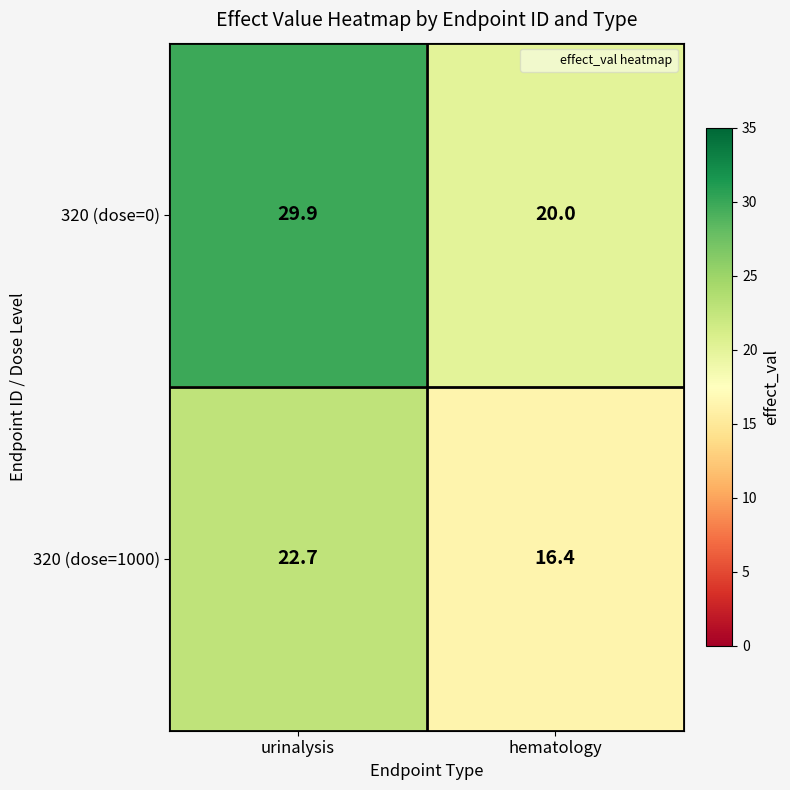

What is the total value across all series at urinalysis?

52.6